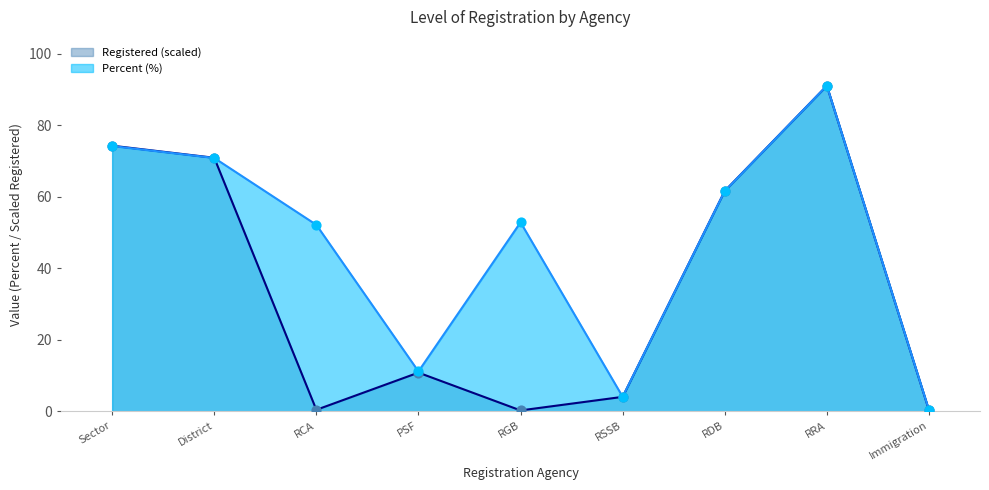

Which series has the largest Y range (max minus min)?

Registered